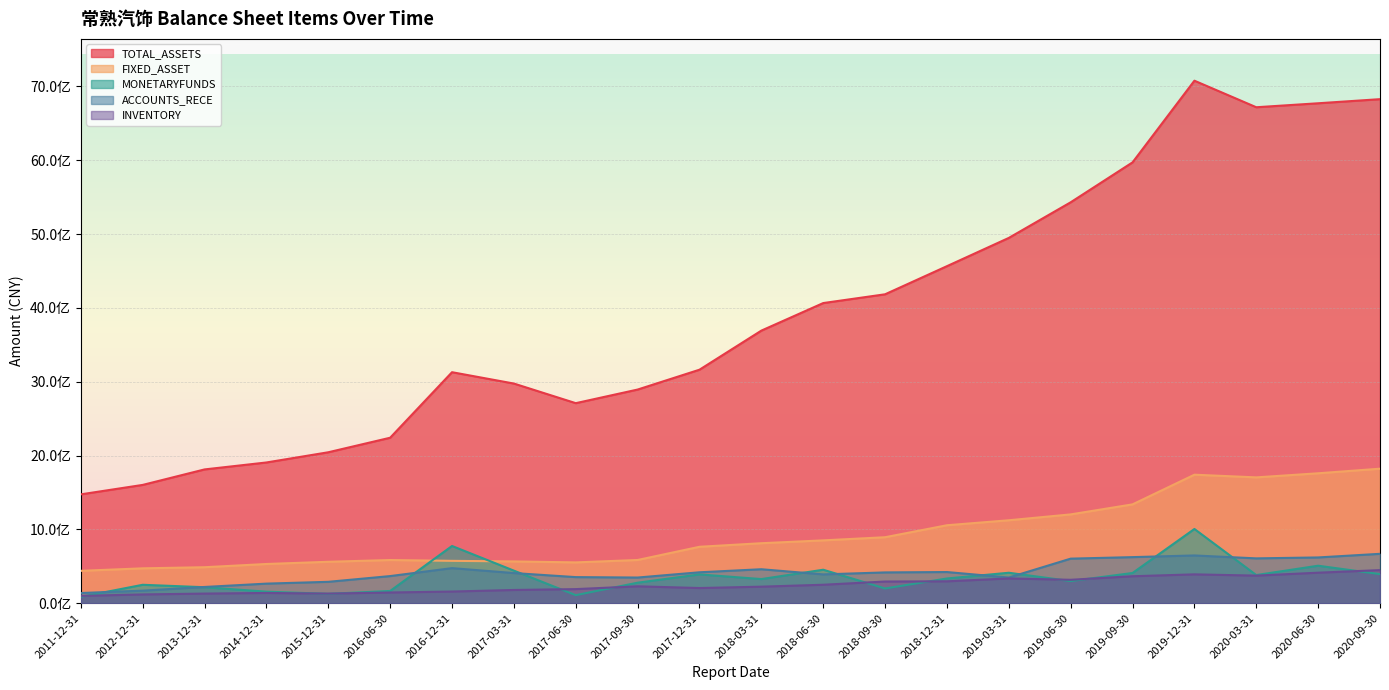

True or false: INVENTORY has more than 0 points higher than both neighbors.

True